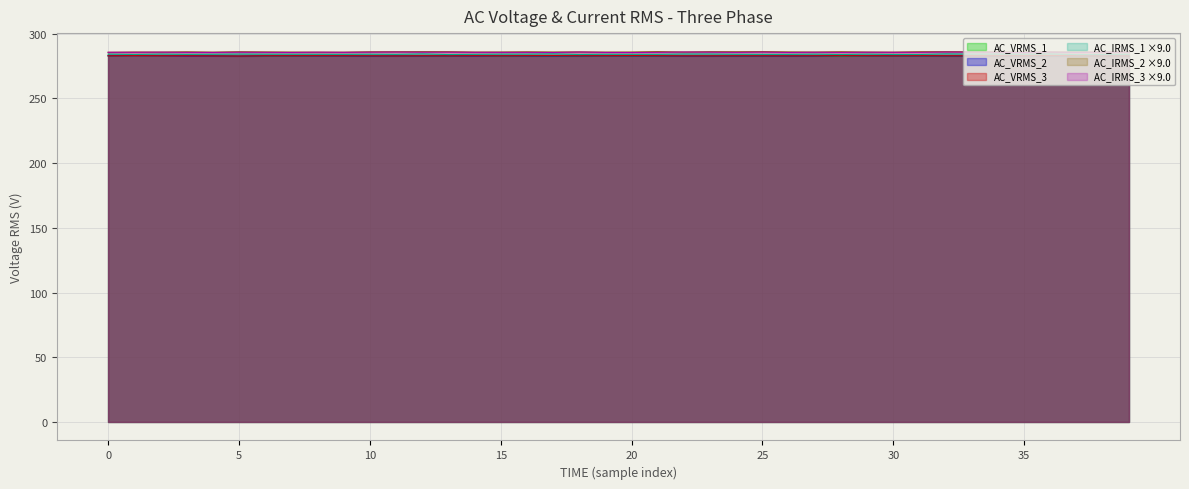

True or false: AC_VRMS_1 and AC_IRMS_3 intersect in this chart.

False